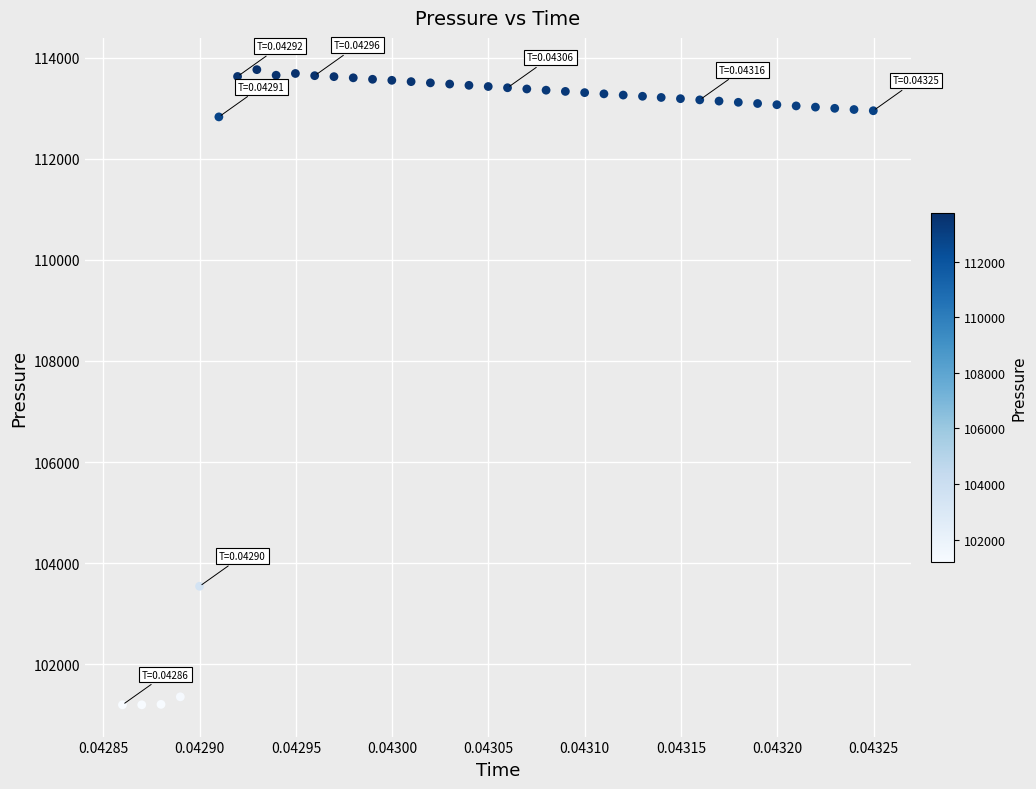

What Y value in the scatter plot is closest to 107480?

103544.3